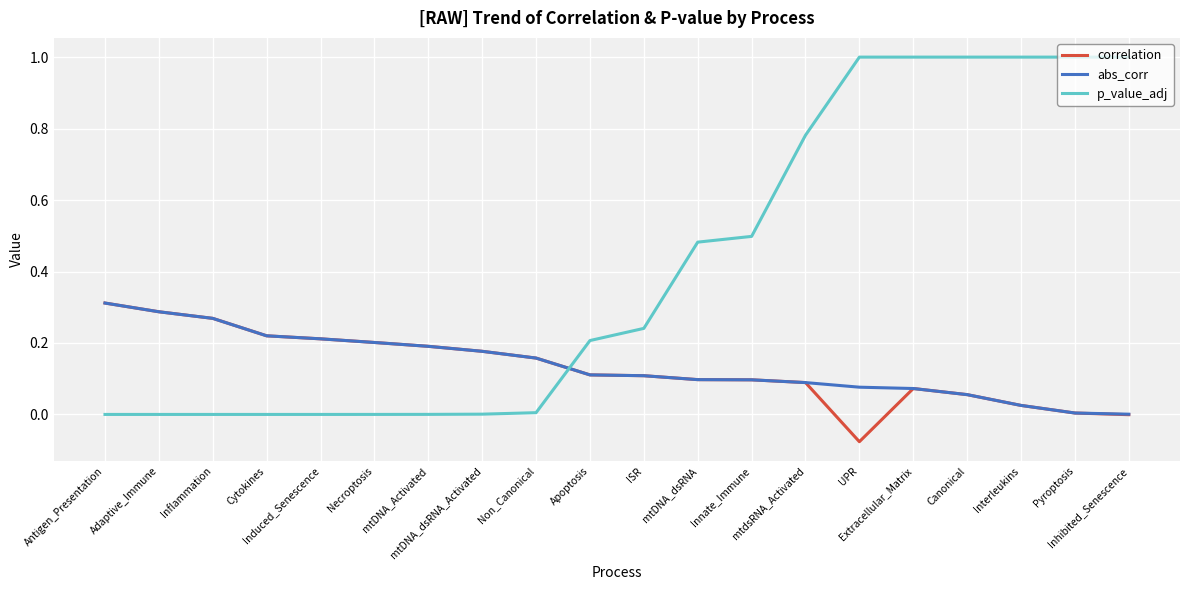

How many lines are shown in the chart?

3